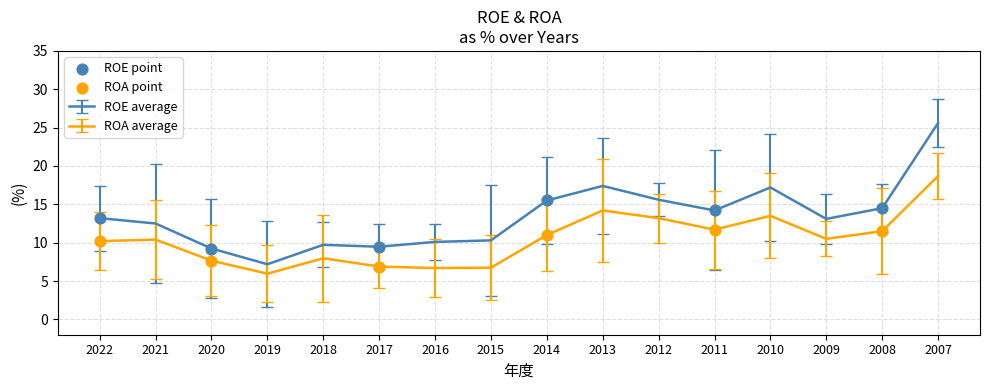

Which series has the largest total across all categories?

ROE average